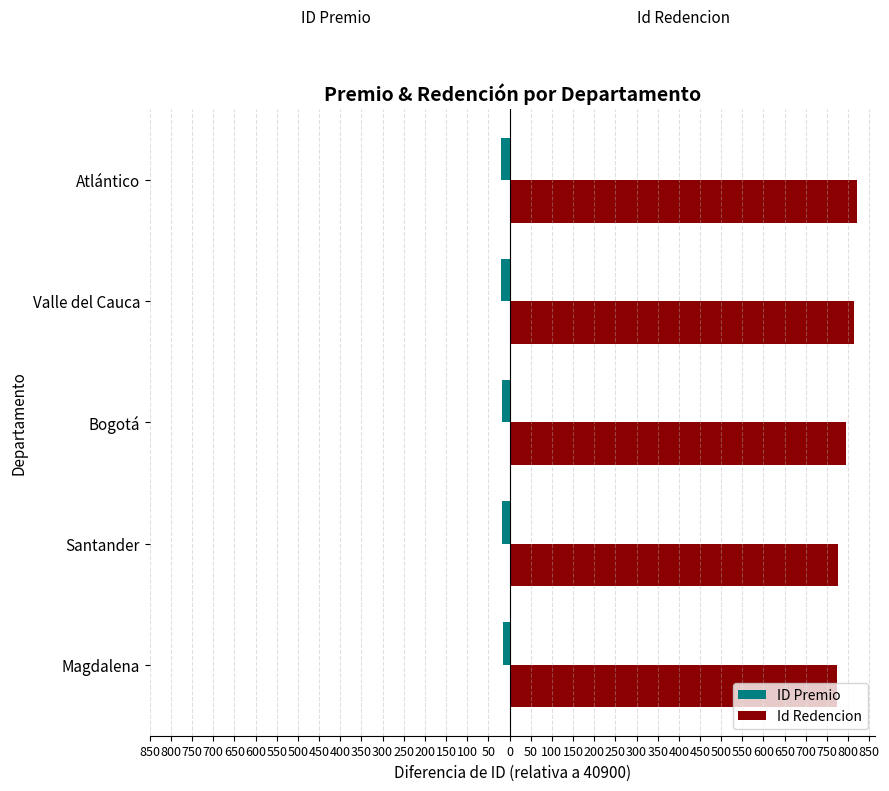

What is the sum of all ID Premio values?

-92